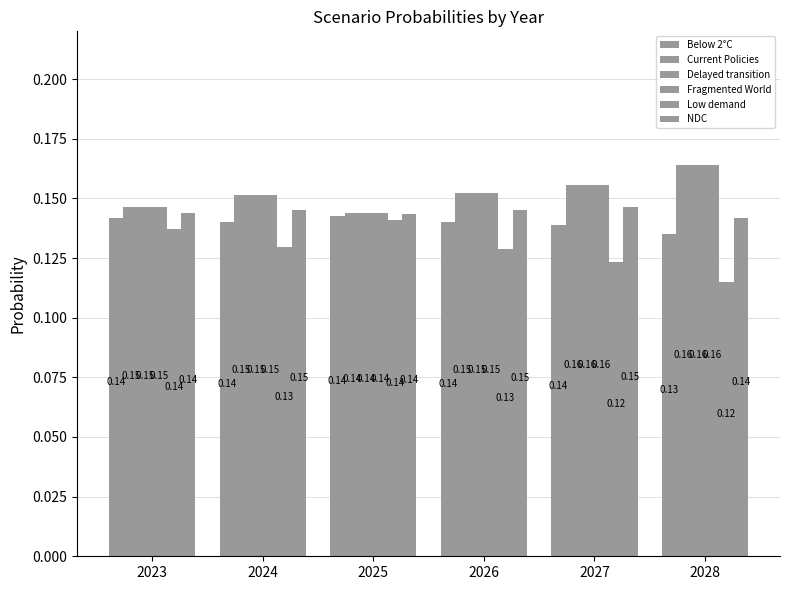

At which label is Current Policies closest to 0?

2025